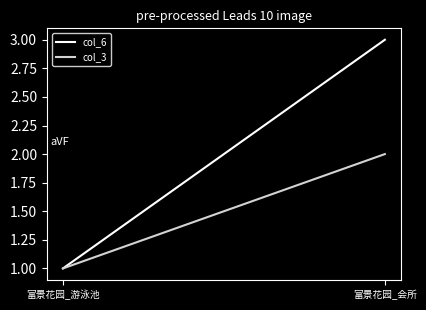

Is it true that col_3 equals 1 at 富景花园_游泳池?

True